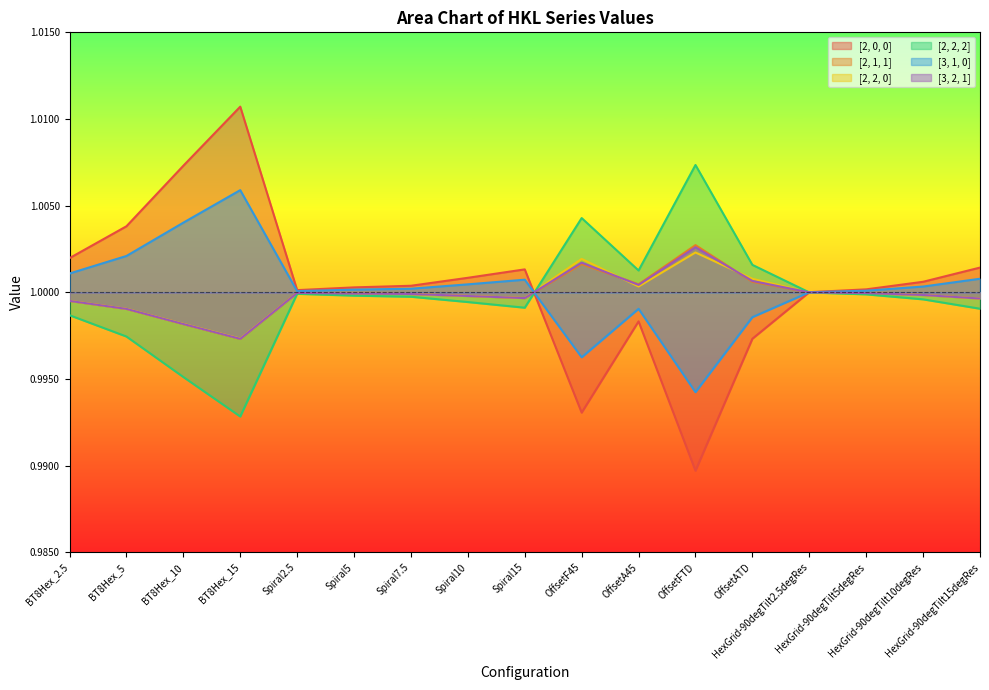

After their last crossing, which series has the higher values: [3, 2, 1] or [2, 2, 2]?

[3, 2, 1]